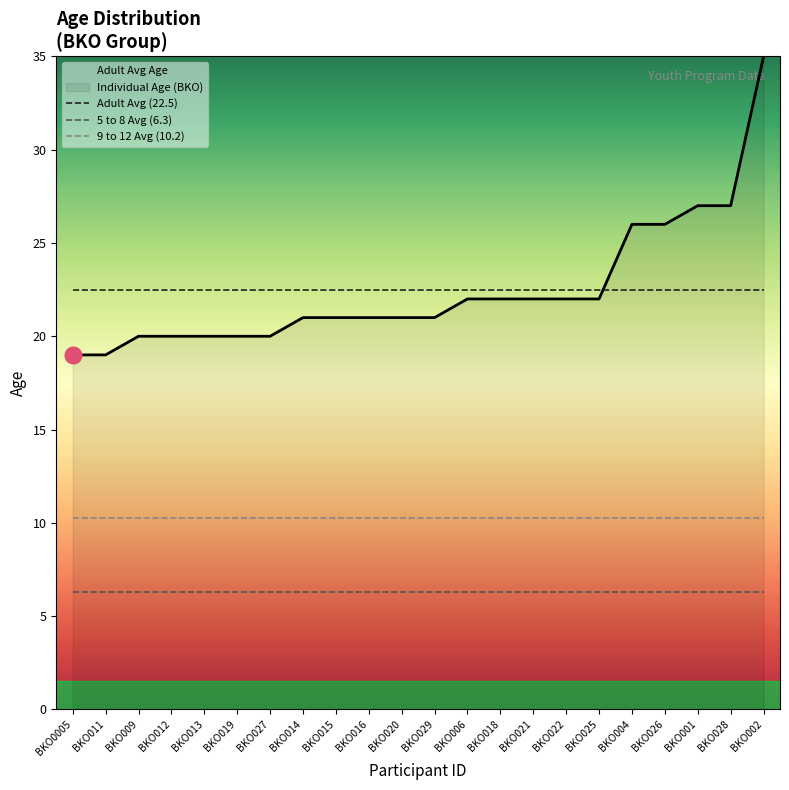

What is the label of the 7th point from the right?

BKO022